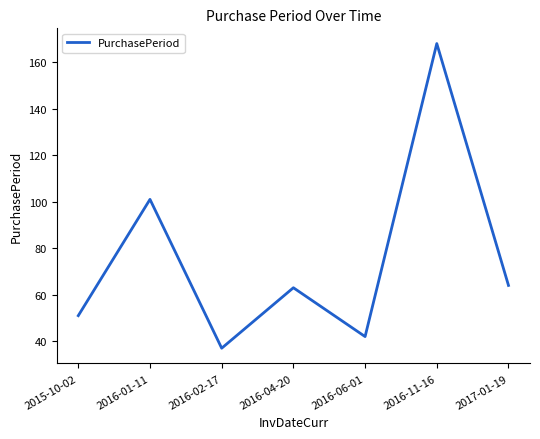

What is the average value?

75